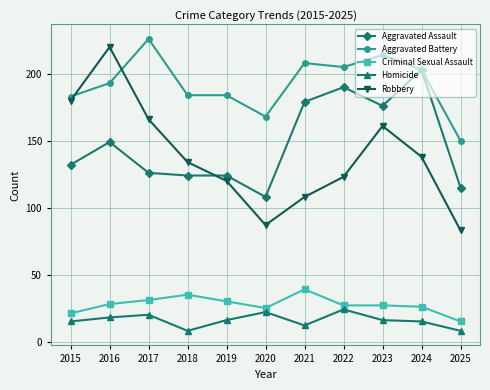

How many categories are shown in the chart?

11